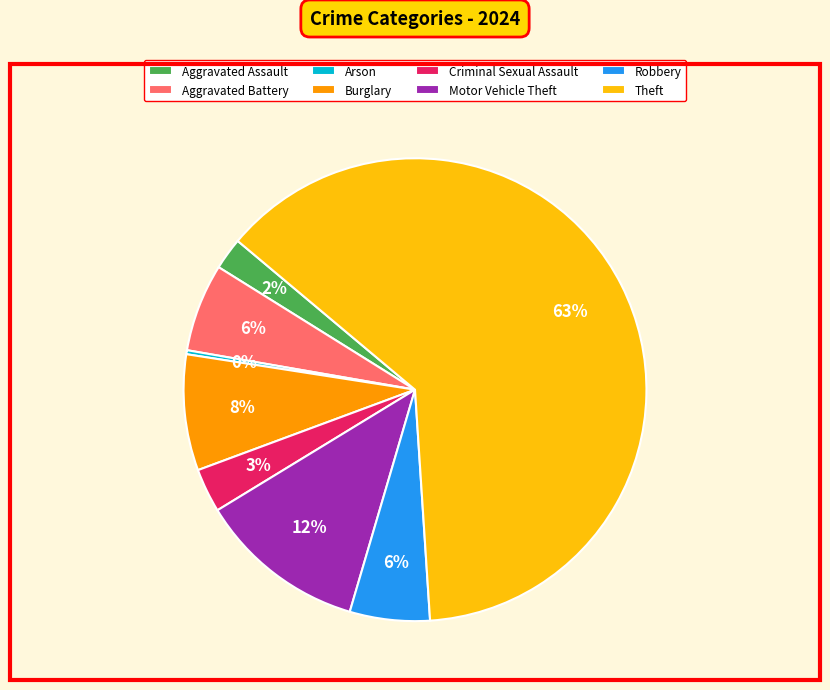

What is the smallest slice in the pie chart?

Arson